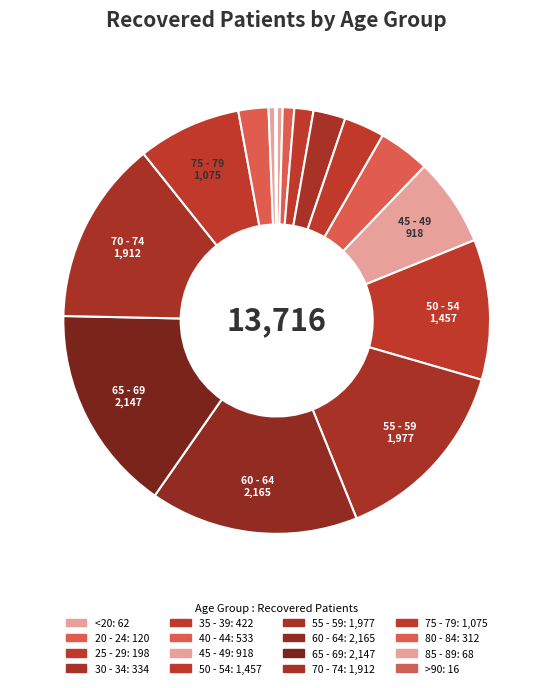

What is the largest slice in the pie chart?

60 - 64